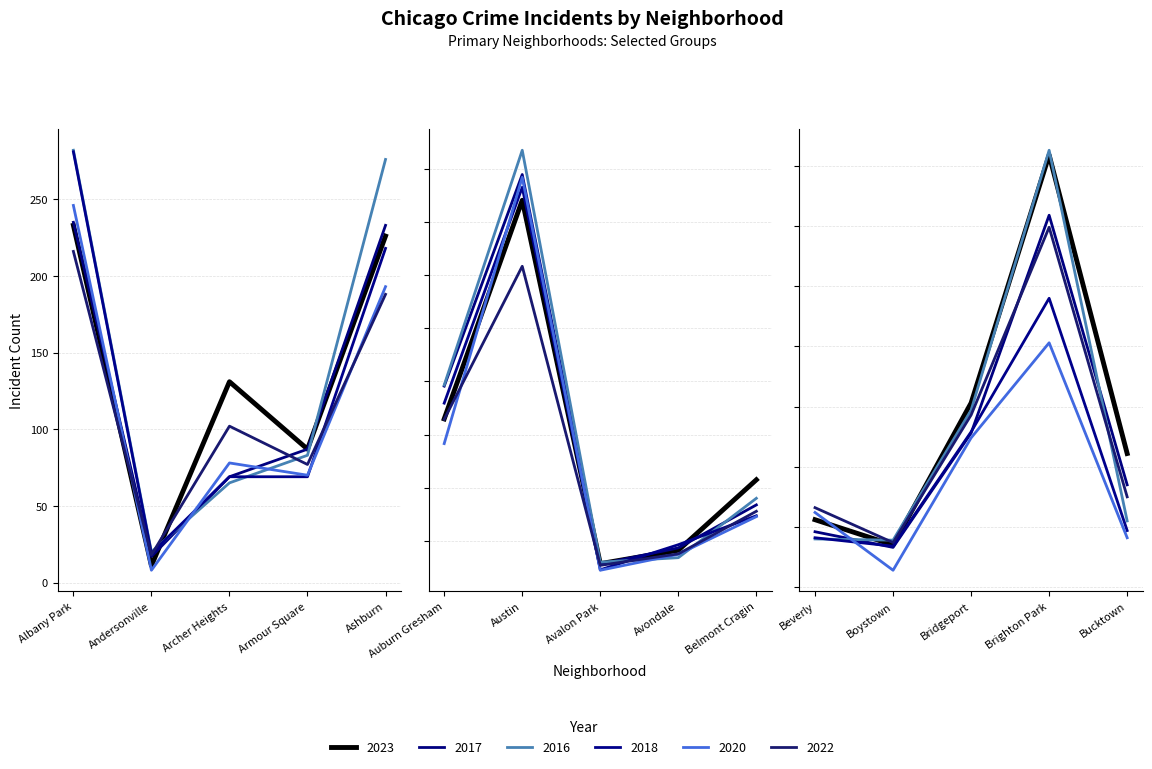

The 2016 series shows 31 at 1. True or false?

False